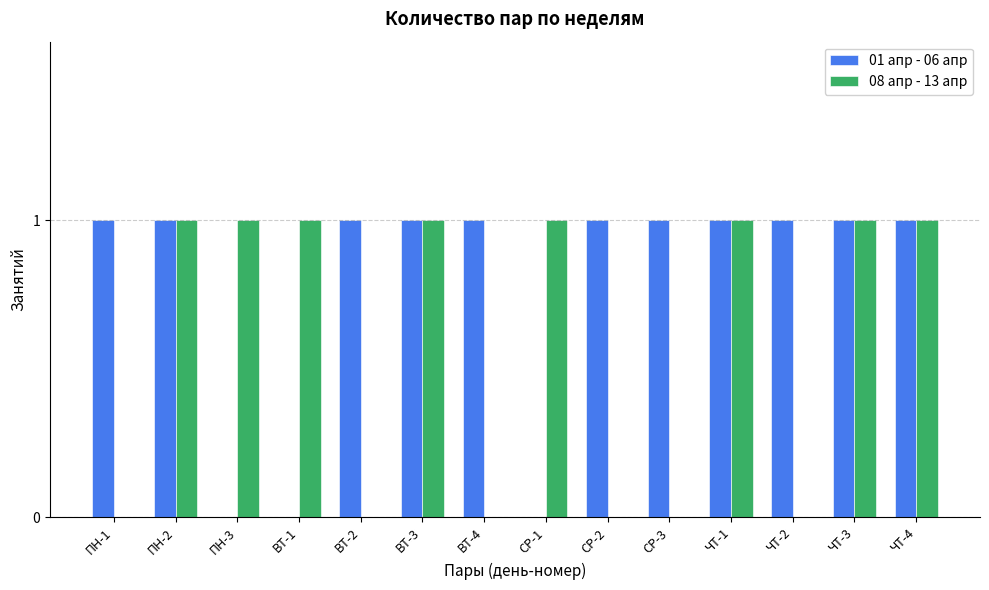

How many groups of bars are there?

14